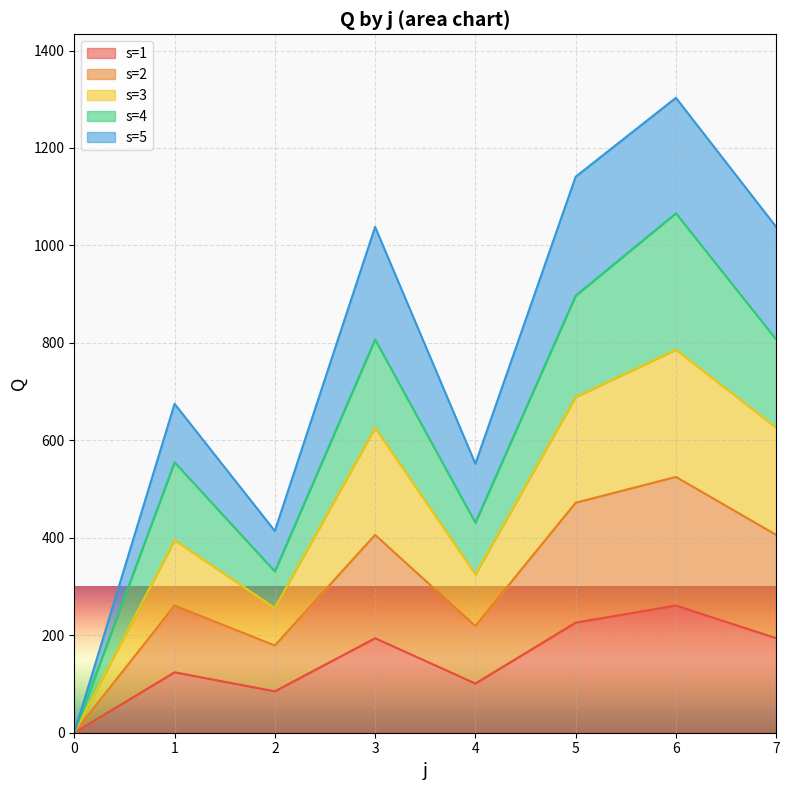

The value of s=1 at 1 is 77. True or false?

False